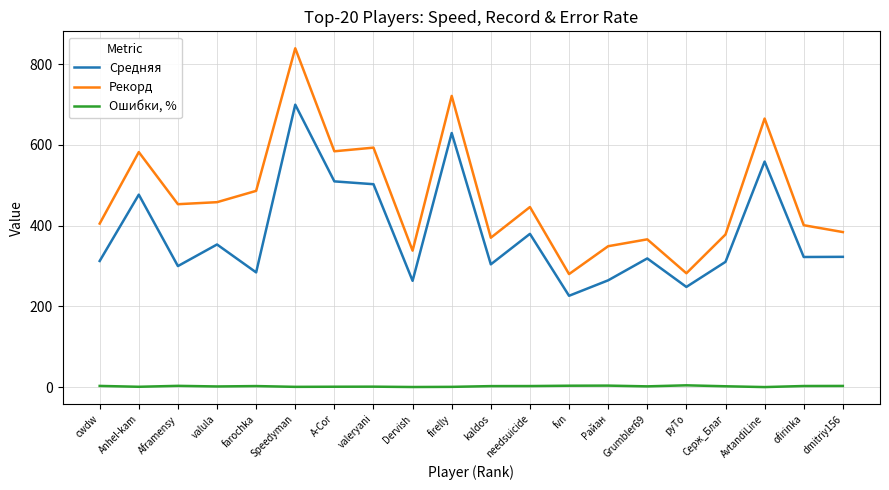

Is the value of Ошибки, % at Серж_Благ greater than the value of Средняя at Speedyman?

No